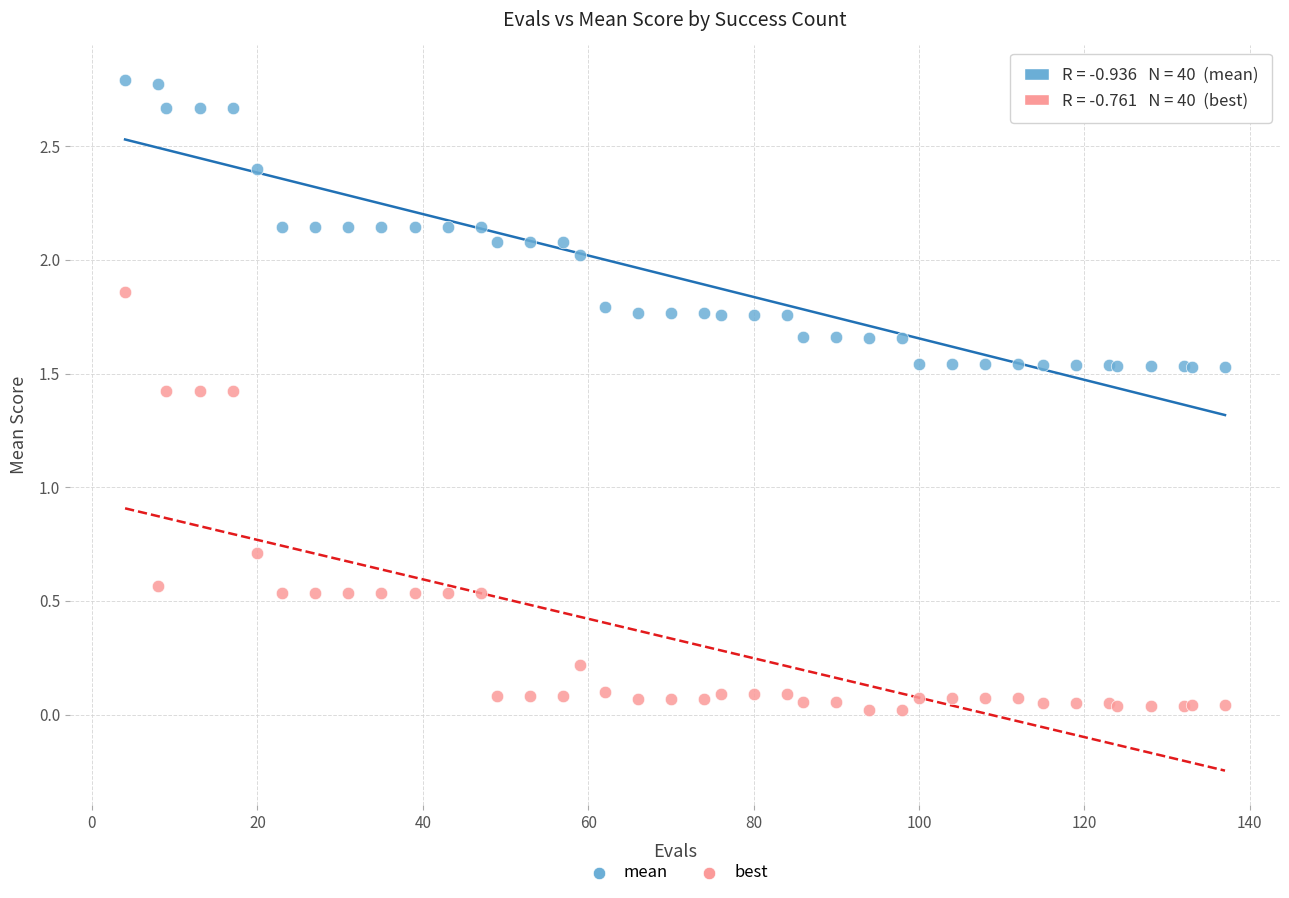

Which series contains the highest Y value?

mean